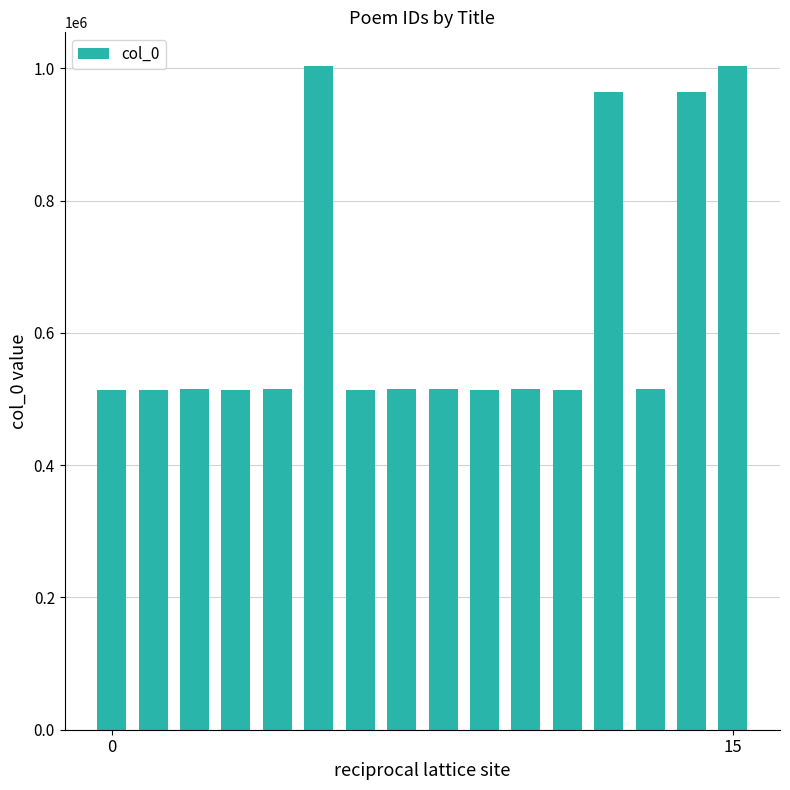

What is the average value?

632107